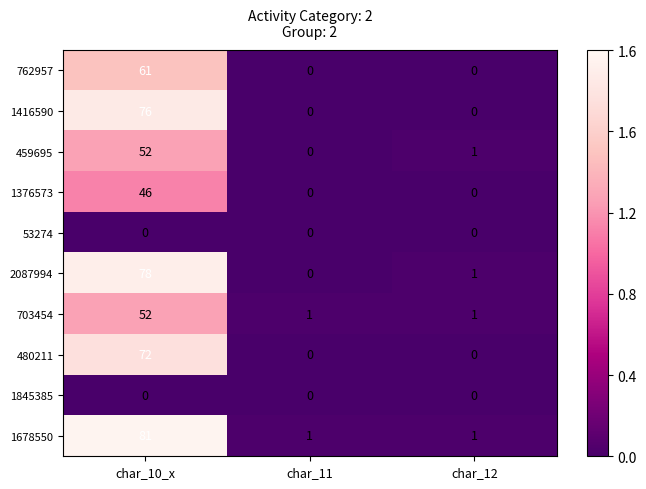

Is it true that 1678550 equals 134 at char_10_x?

False